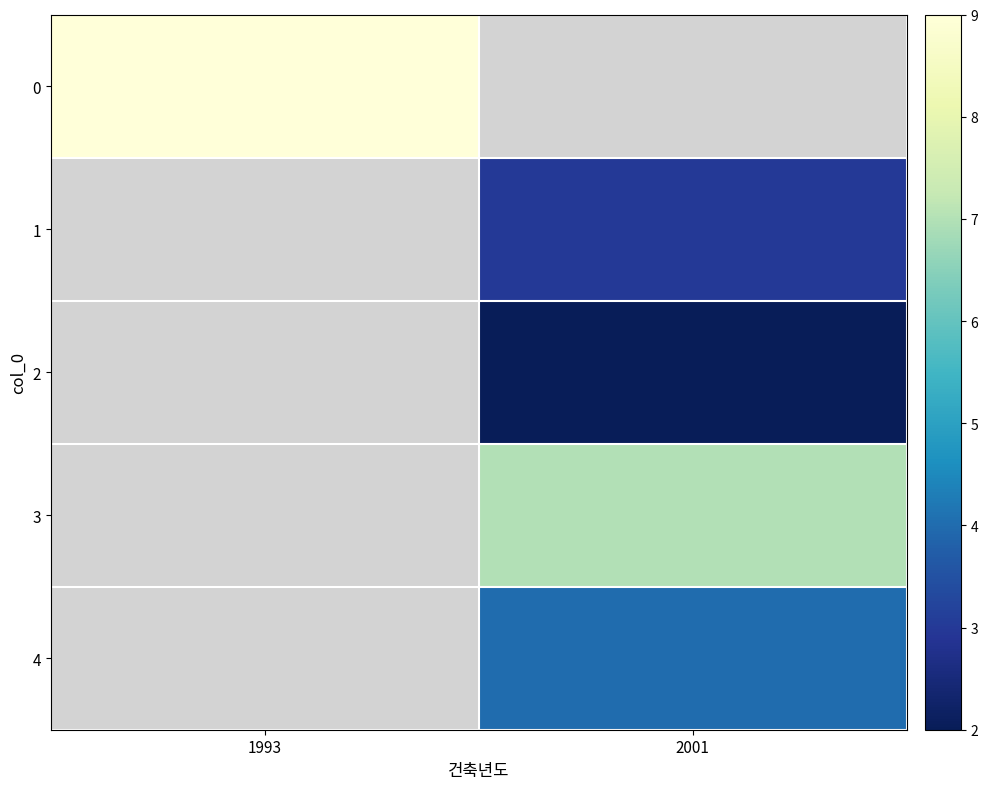

Is the value of 2 at 1993 greater than the value of 0 at 1993?

No